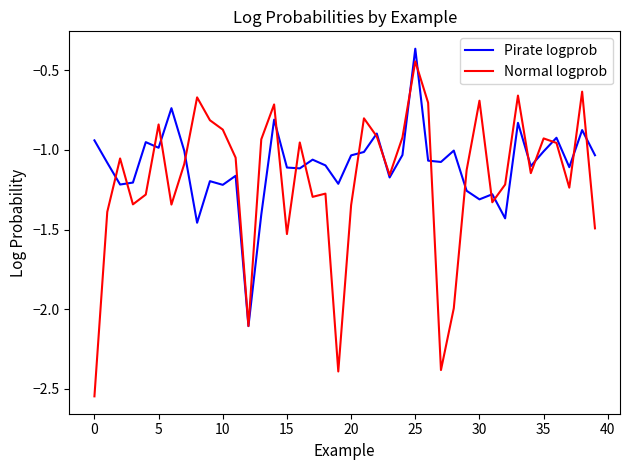

Which series has the largest range (max minus min)?

Normal logprob